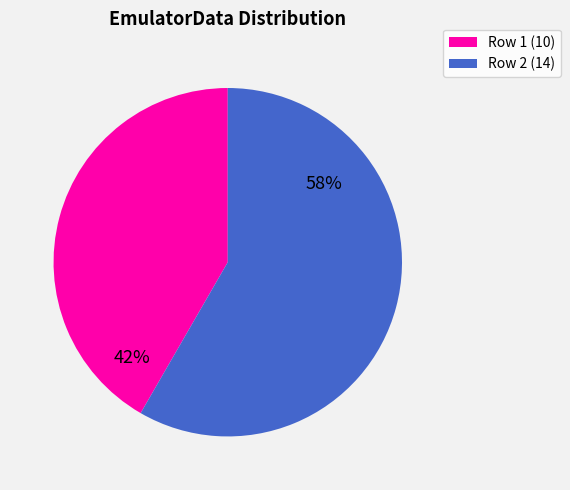

Is there any slice that represents more than half of the pie?

Yes